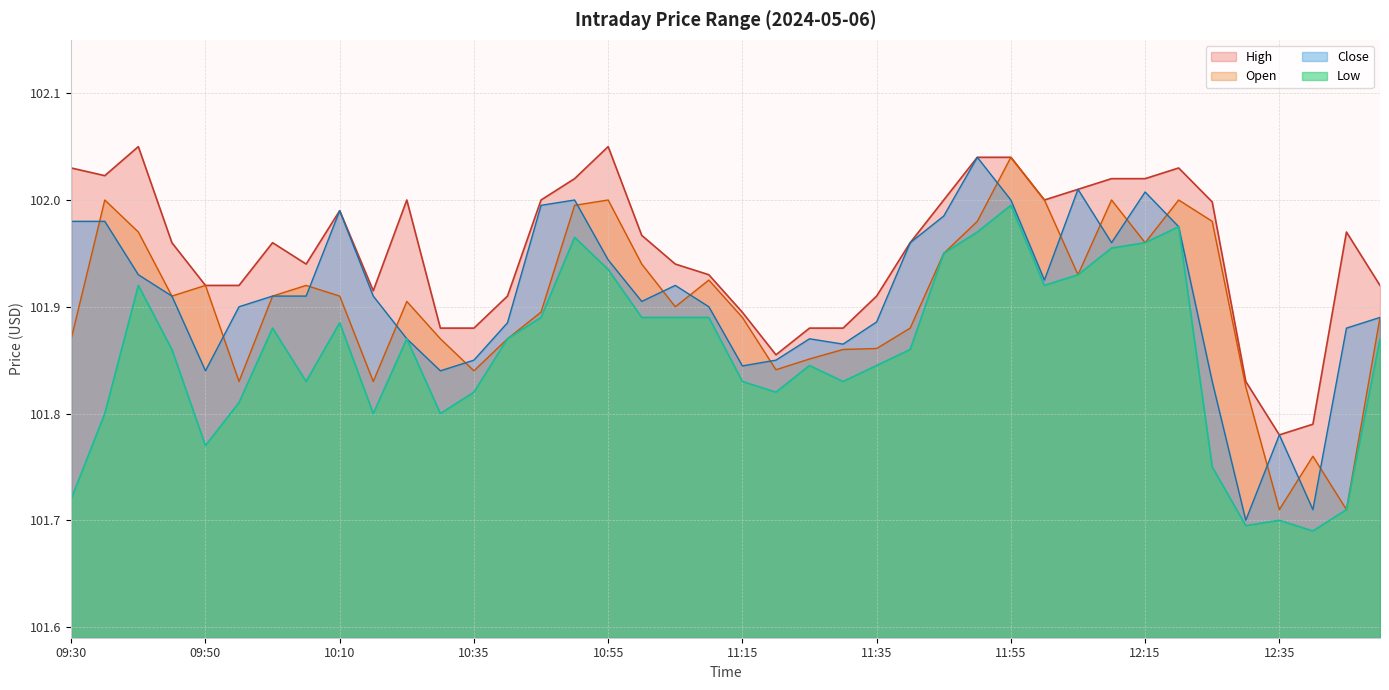

What is the difference between the Open values at 11:05 and 09:40?

0.1